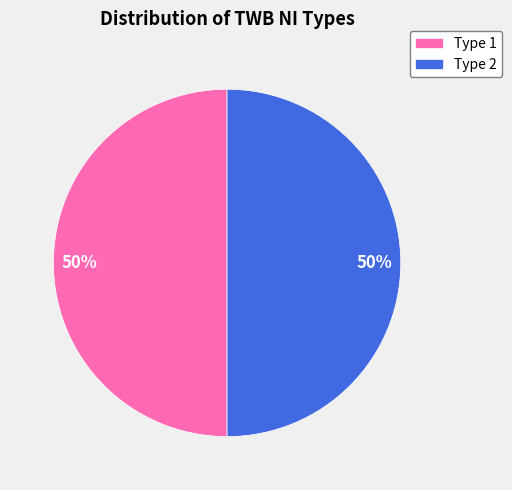

Do Type 1 and Type 2 together represent more than half of the pie?

Yes